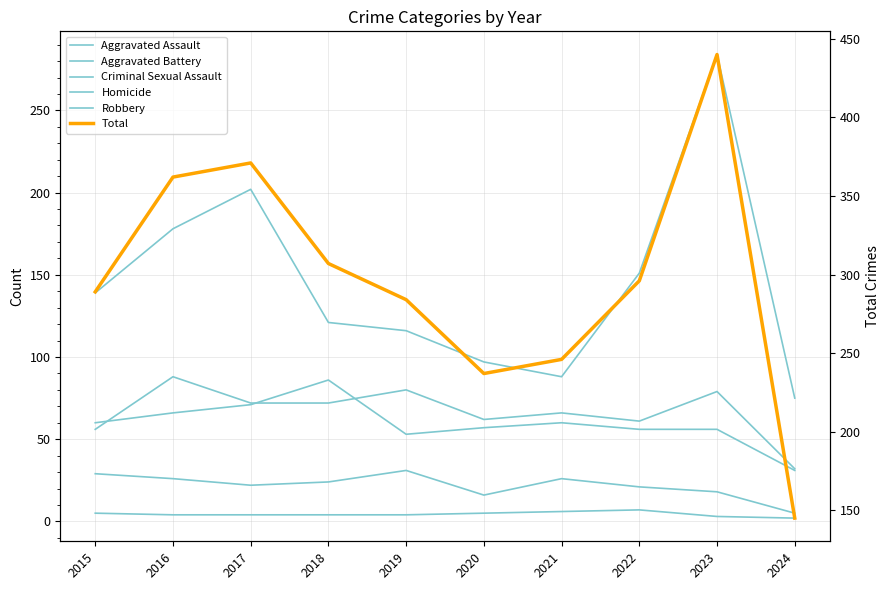

True or false: Aggravated Battery has a value of 56 at 2022.

True